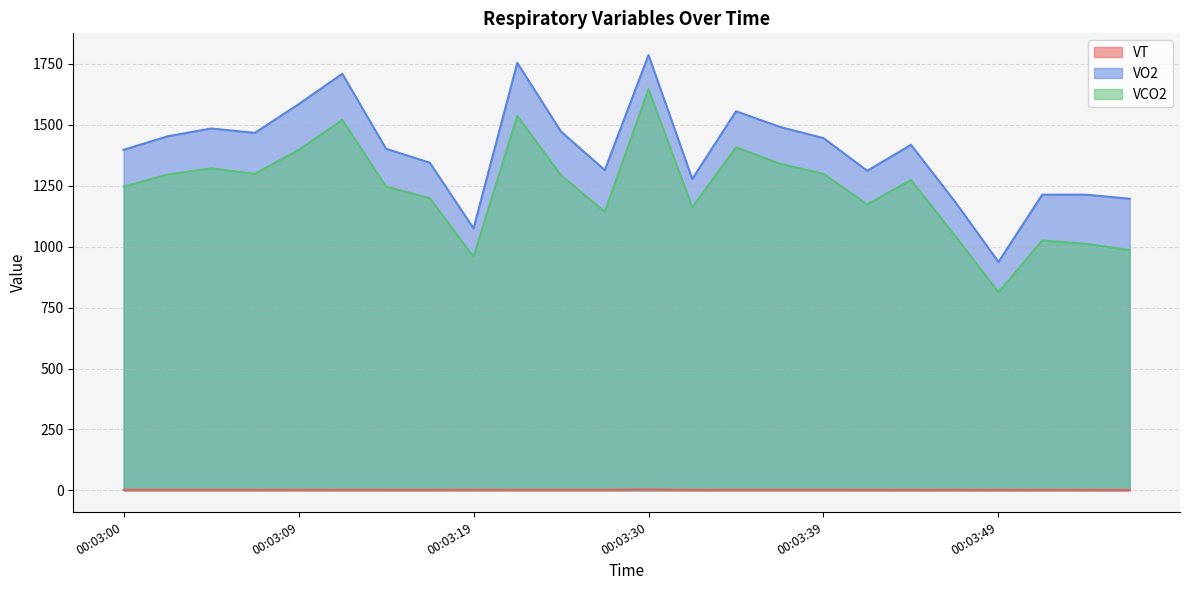

Which has a higher value, 00:03:35 or 00:03:39?

00:03:35